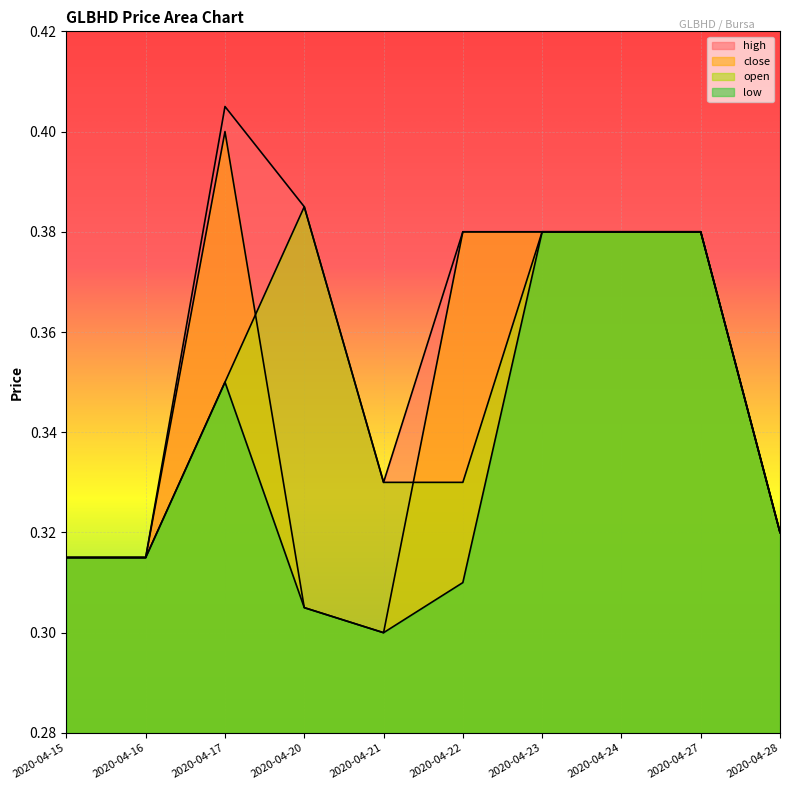

What is the sum of all close values?

3.5